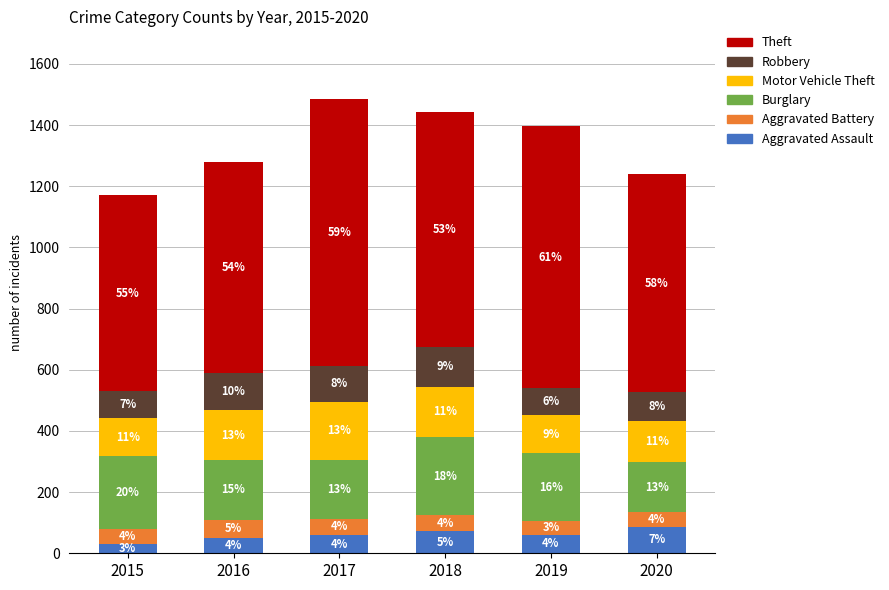

Are the bars grouped side by side (vs. stacked)?

No